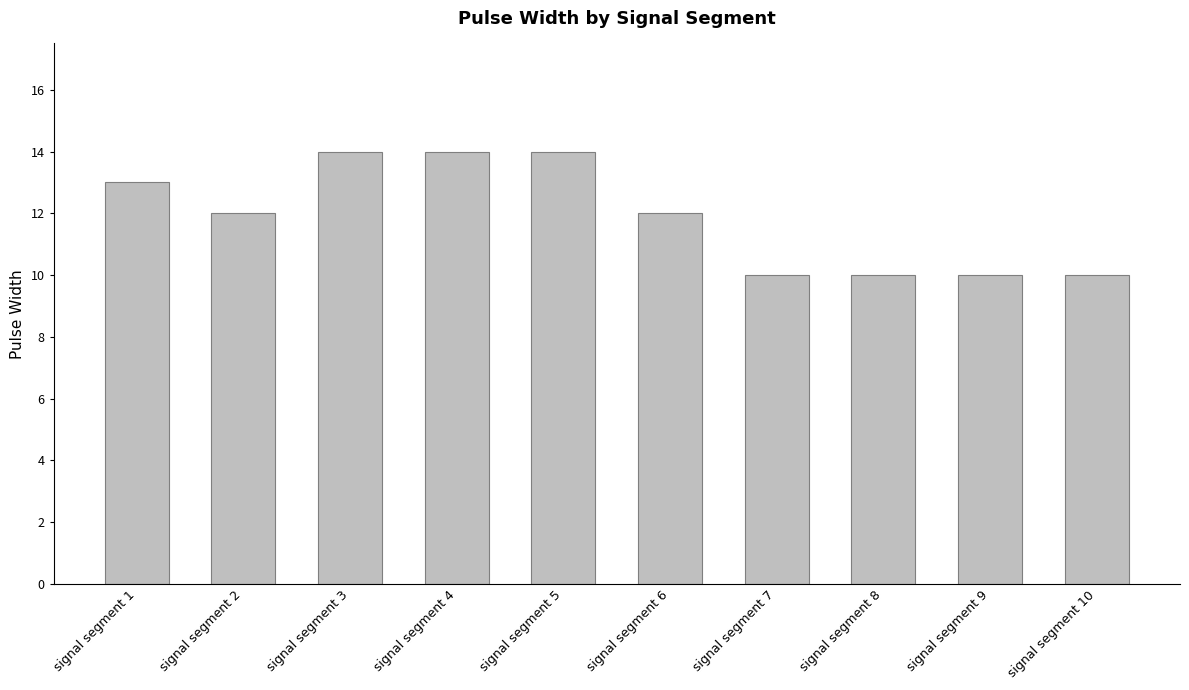

What is the minimum value shown in the chart?

10